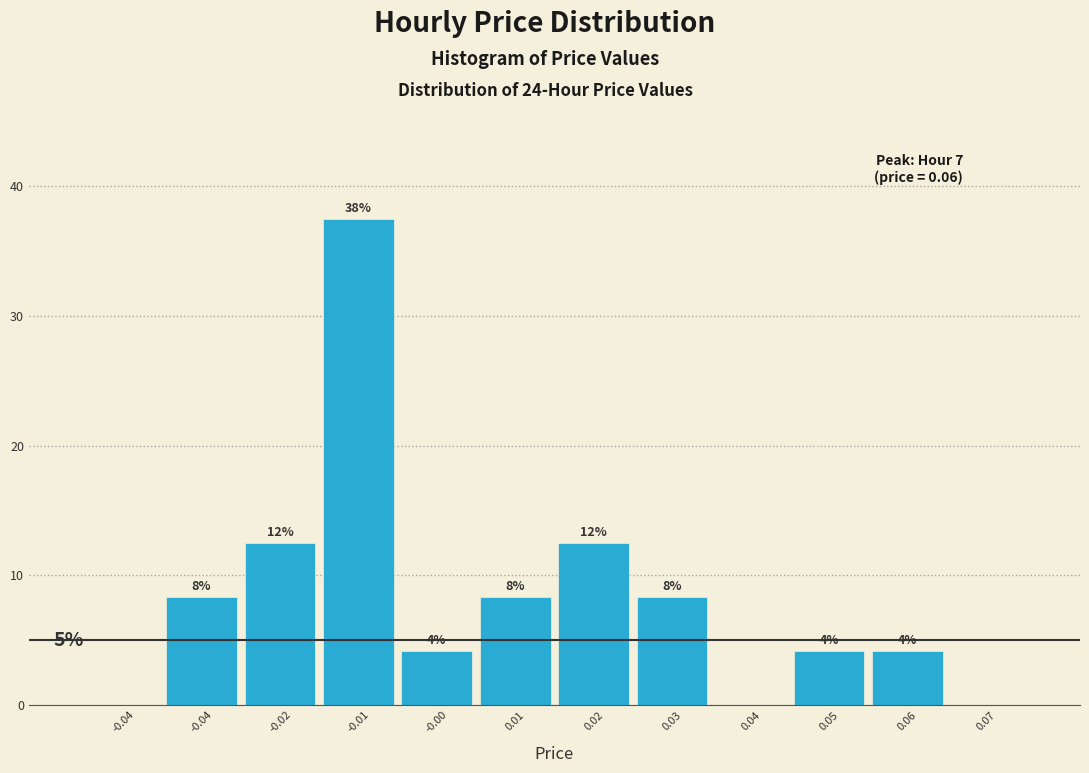

Are the bars horizontal?

No